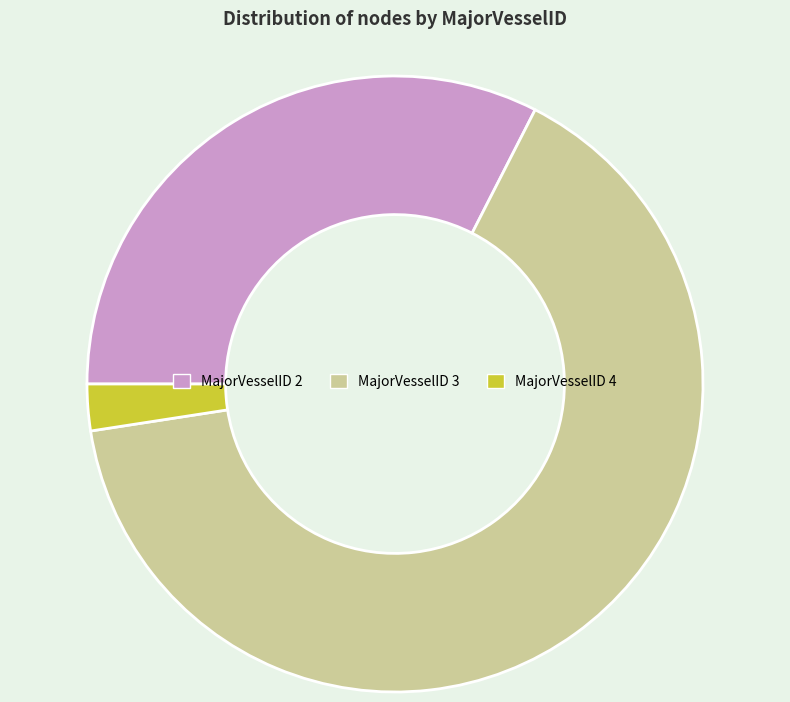

Do MajorVesselID 4 and MajorVesselID 2 together represent more than half of the pie?

No